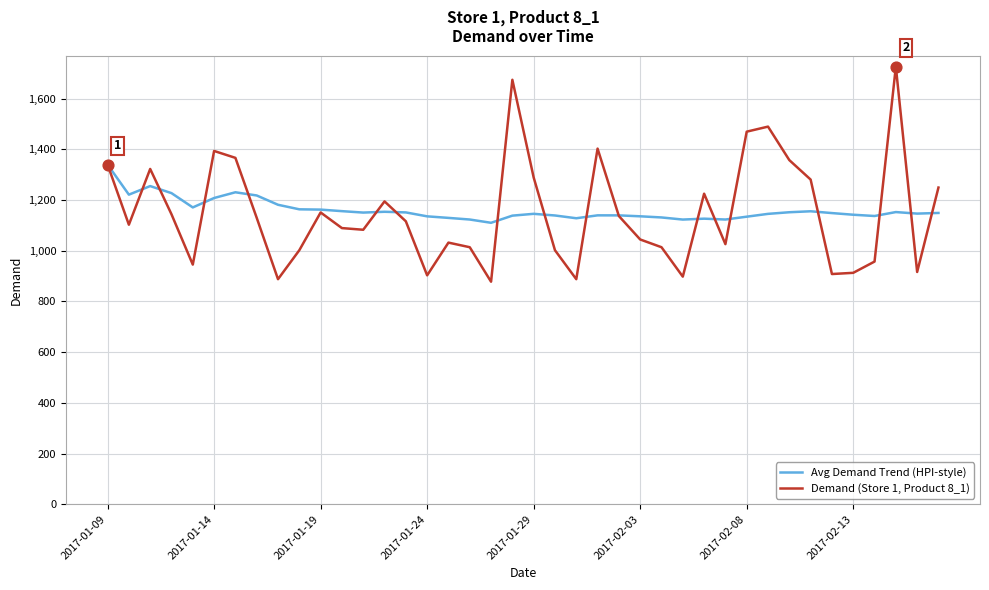

What is the maximum value for Avg Demand Trend (HPI-style)?

1339.8